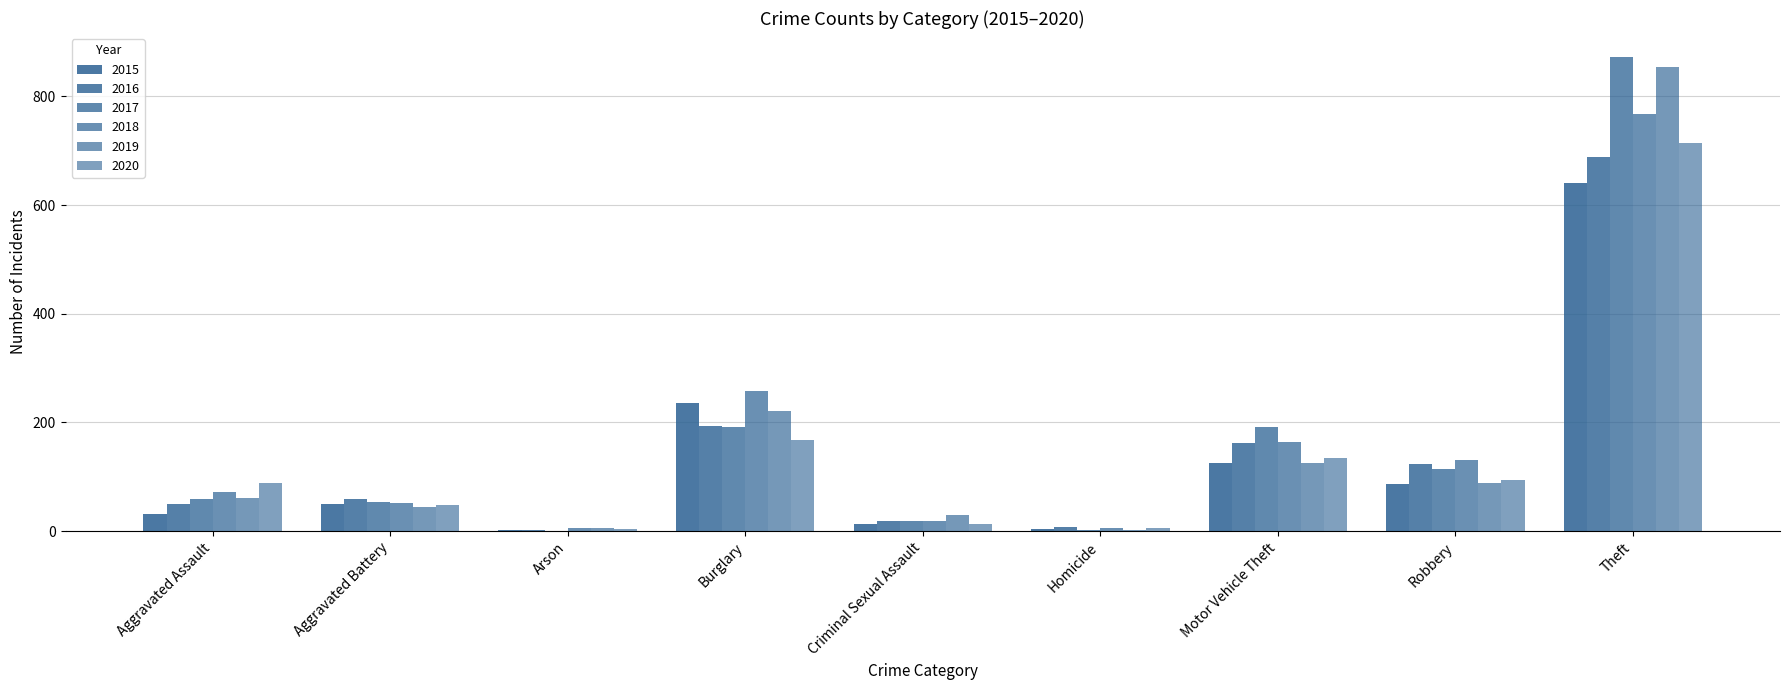

How many groups of bars are there?

9